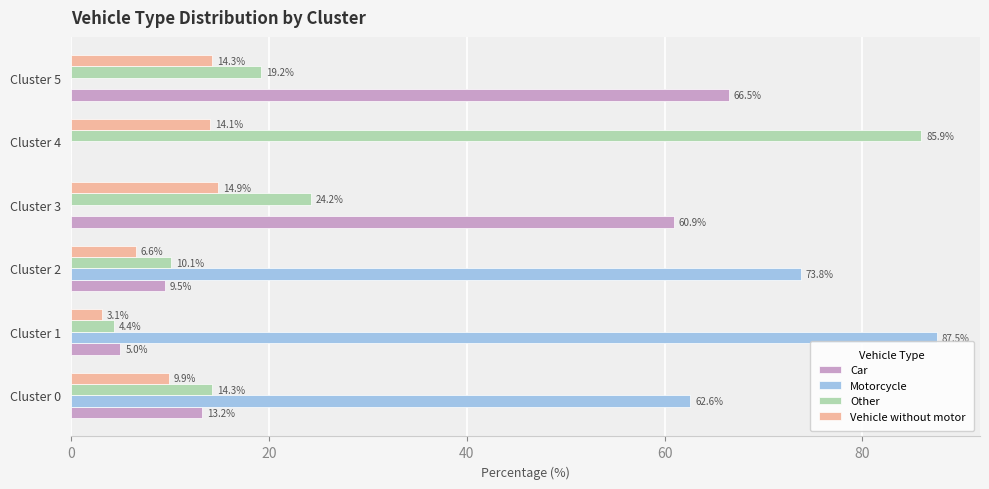

Which series changed the most between Cluster 0 and Cluster 2?

Motorcycle